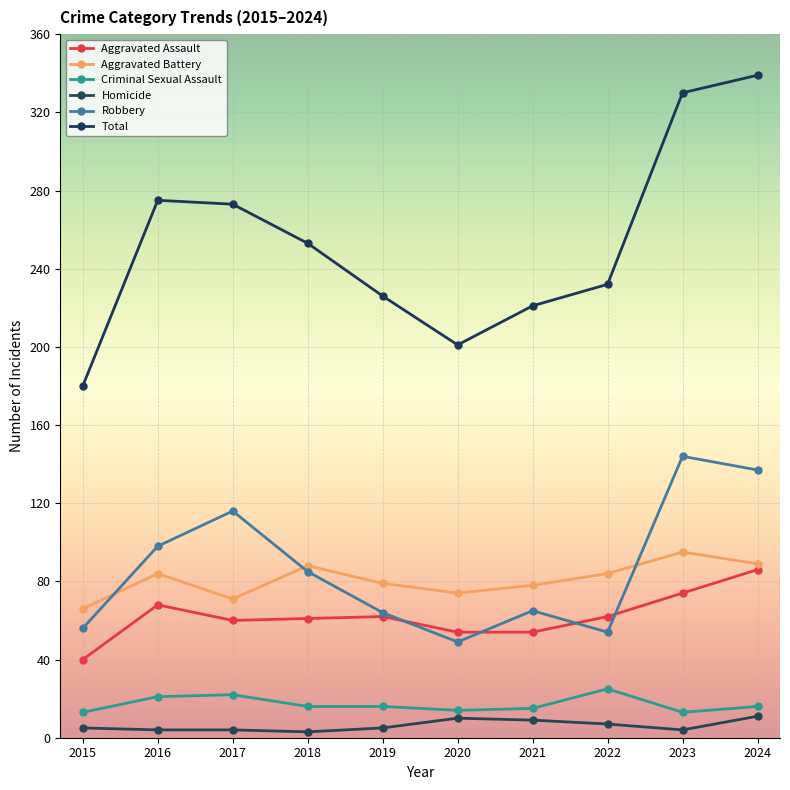

How many categories are shown in the chart?

10